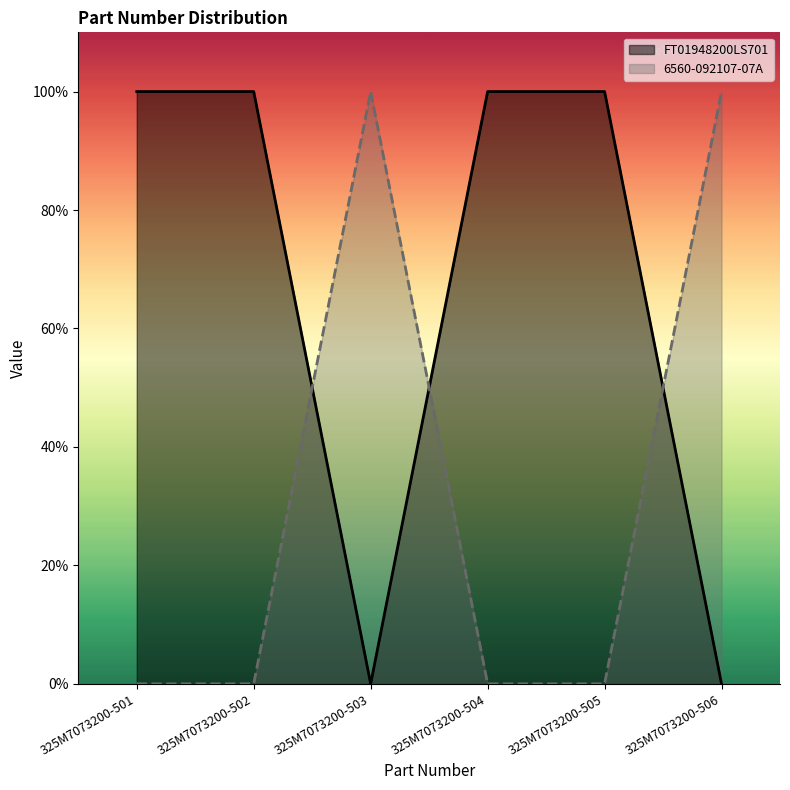

How many positive values does the FT01948200LS701 series have?

4